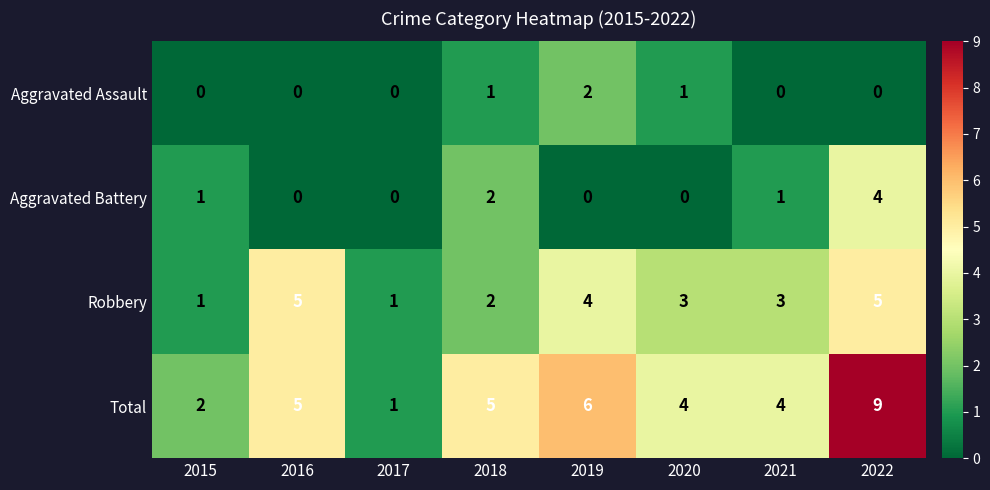

What is the difference between the highest and lowest values at 2020?

4